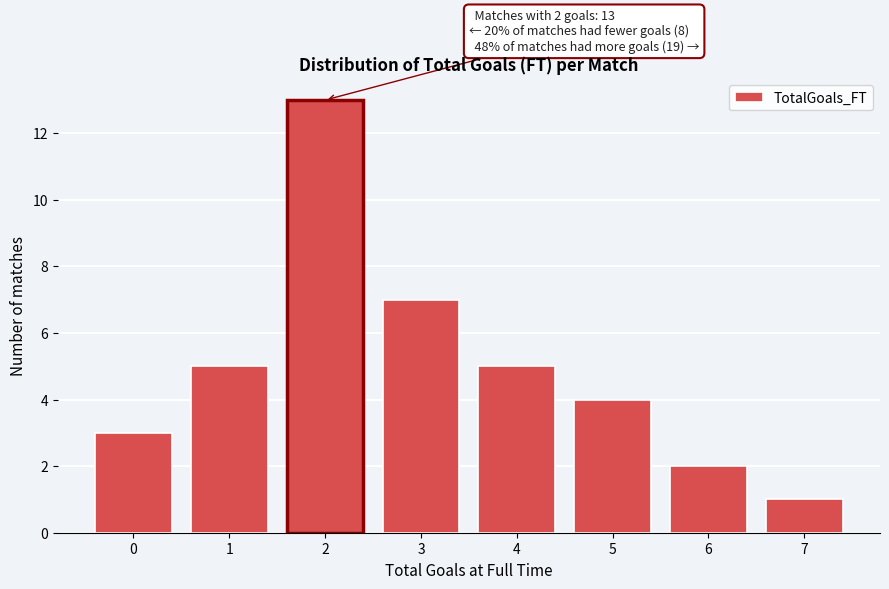

Reading left to right, extract all data points from this chart.

0=3	1=5	2=13	3=7	4=5	5=4	6=2	7=1